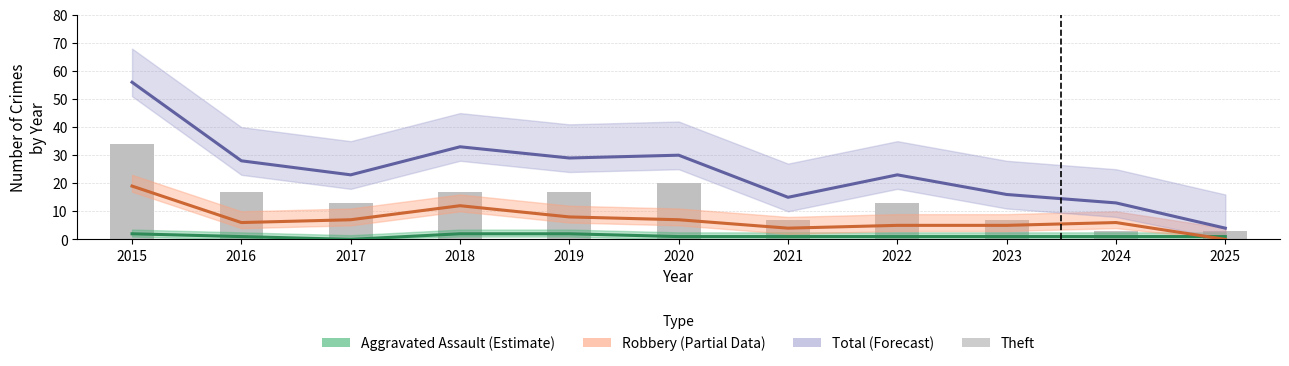

Between 2022 and 2020, which is larger?

2022